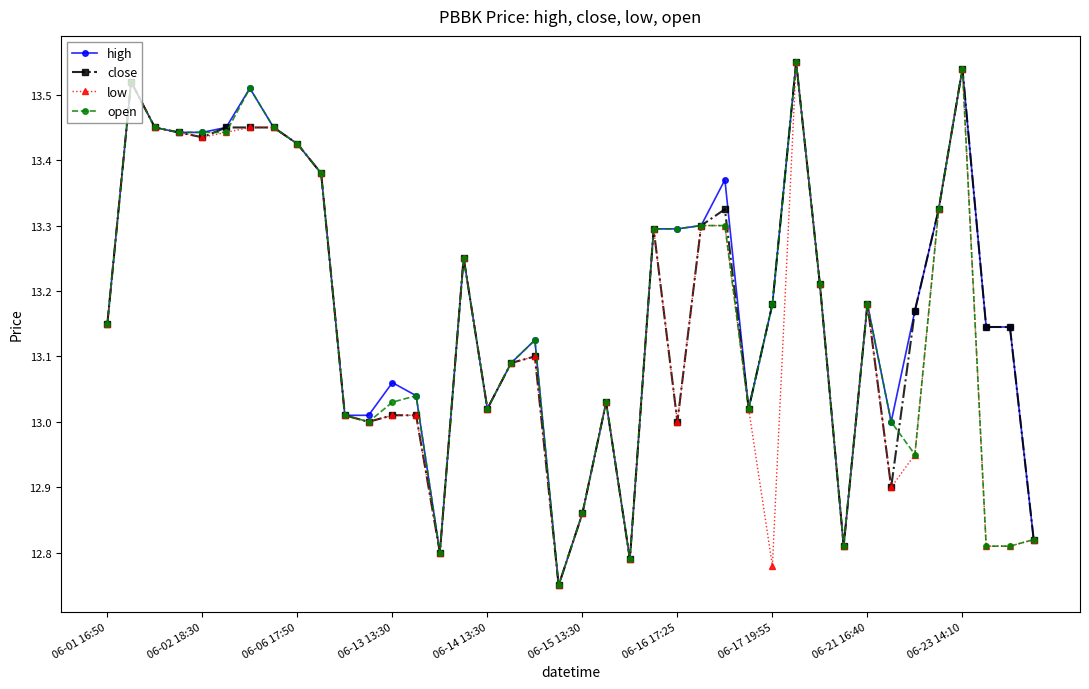

Does the chart display data point markers on the line(s)?

Yes